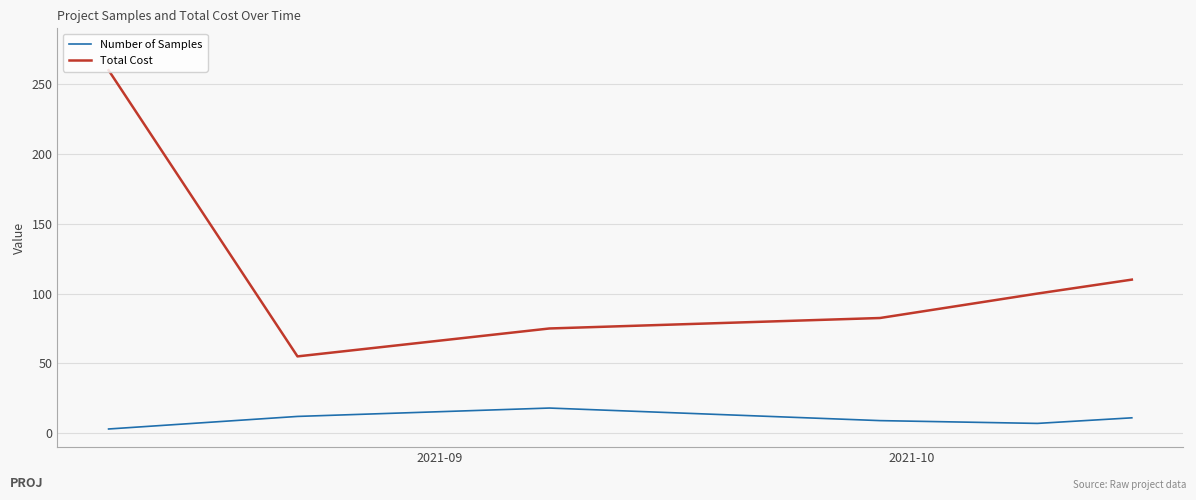

List the series in order of their overall mean, highest first.

Total Cost, Number of Samples